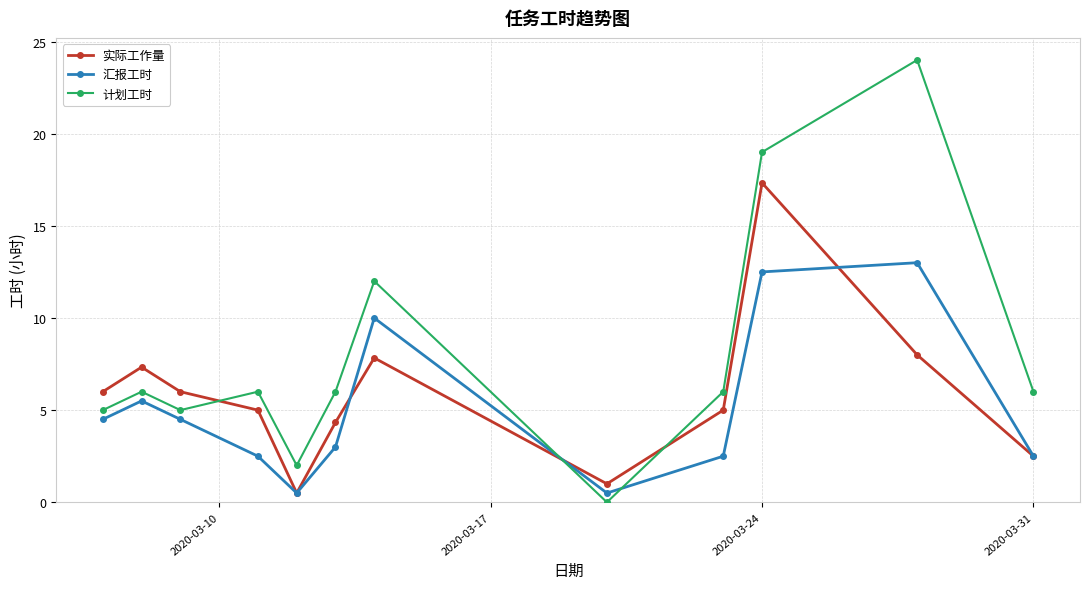

True or false: 实际工作量 and 计划工时 intersect in this chart.

True